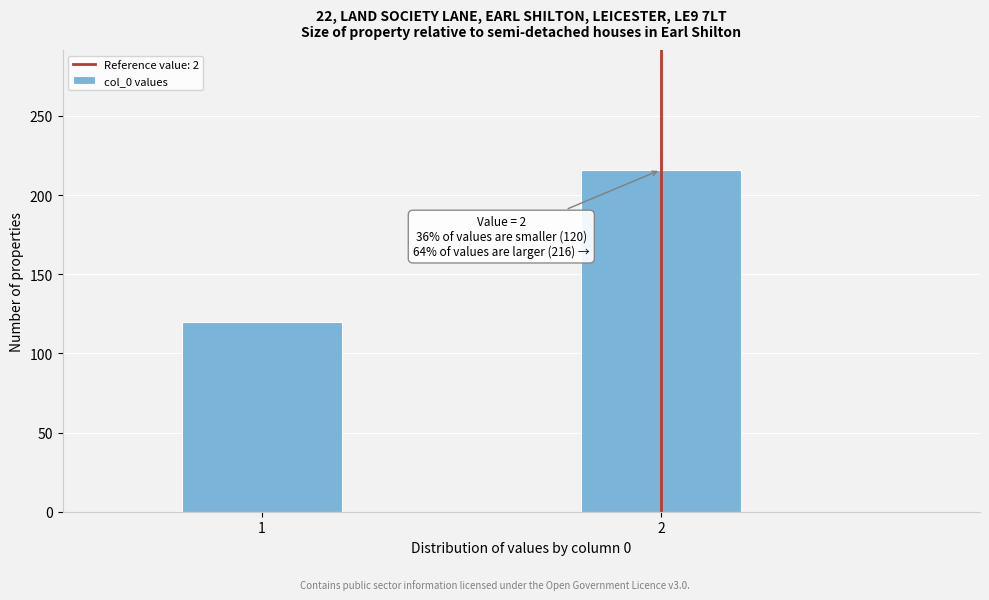

Reading left to right, list all the values displayed in this chart.

1=120	2=216